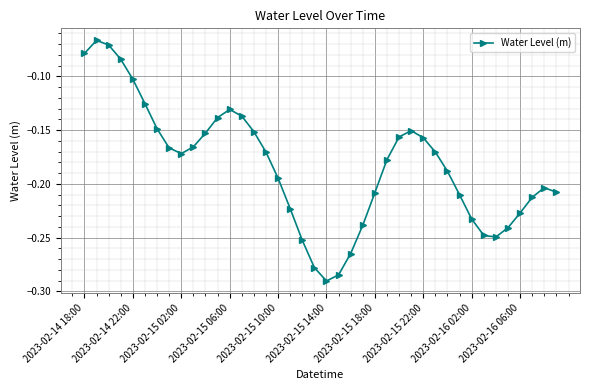

How many points are lower than both their immediate neighbors (excluding endpoints)?

3